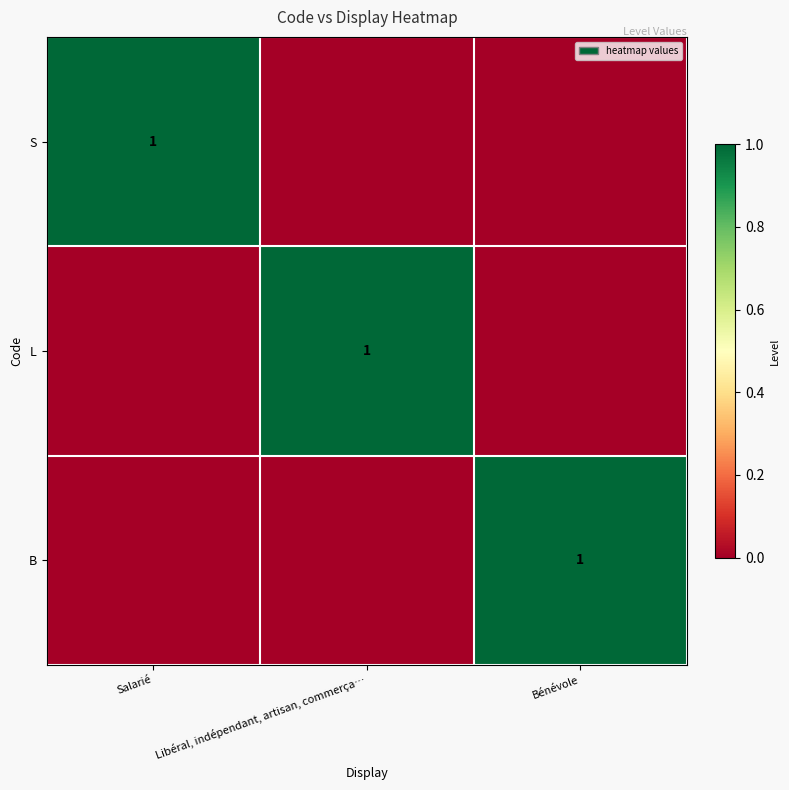

The value of B at Bénévole is 0. True or false?

False